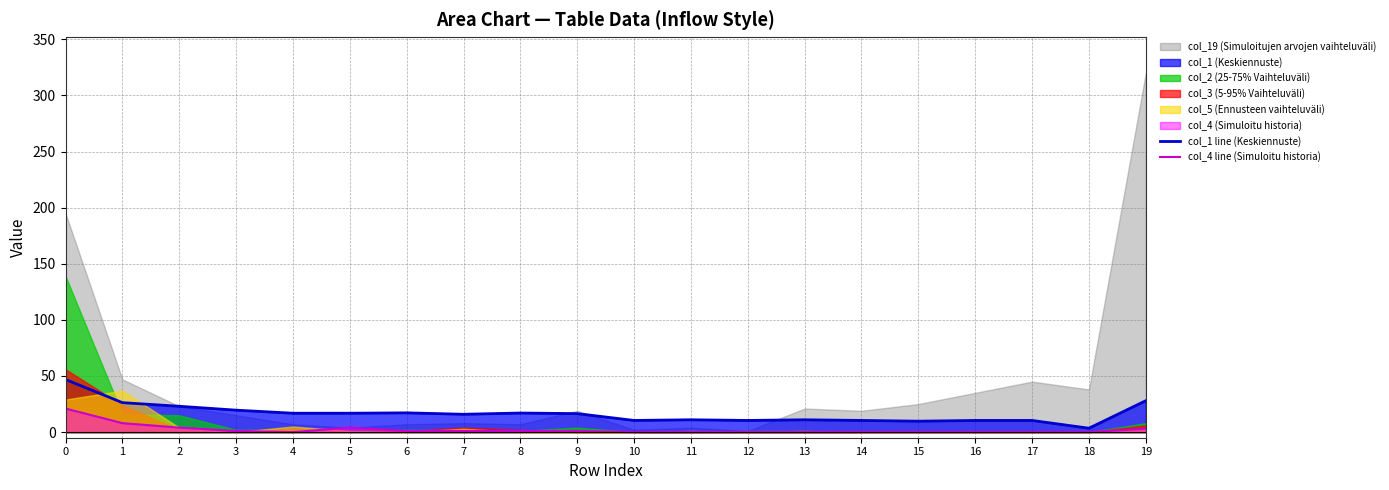

True or false: col_4 line (Simuloitu historia) and col_1 line (Keskiennuste) cross at least once.

False